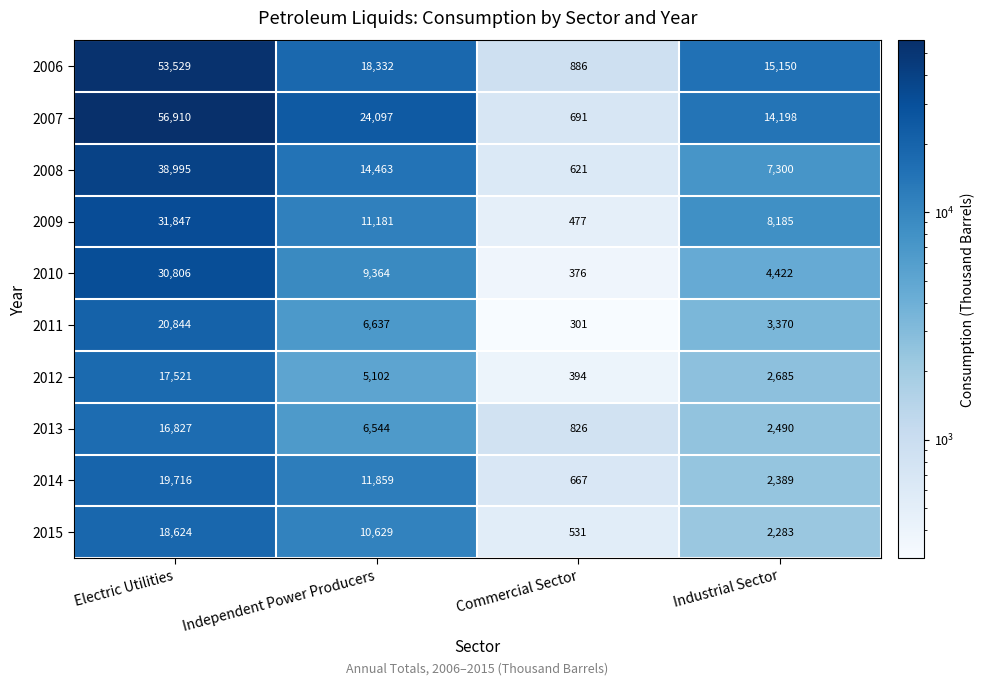

Where is 2008 nearest to the value 19808?

Independent Power Producers